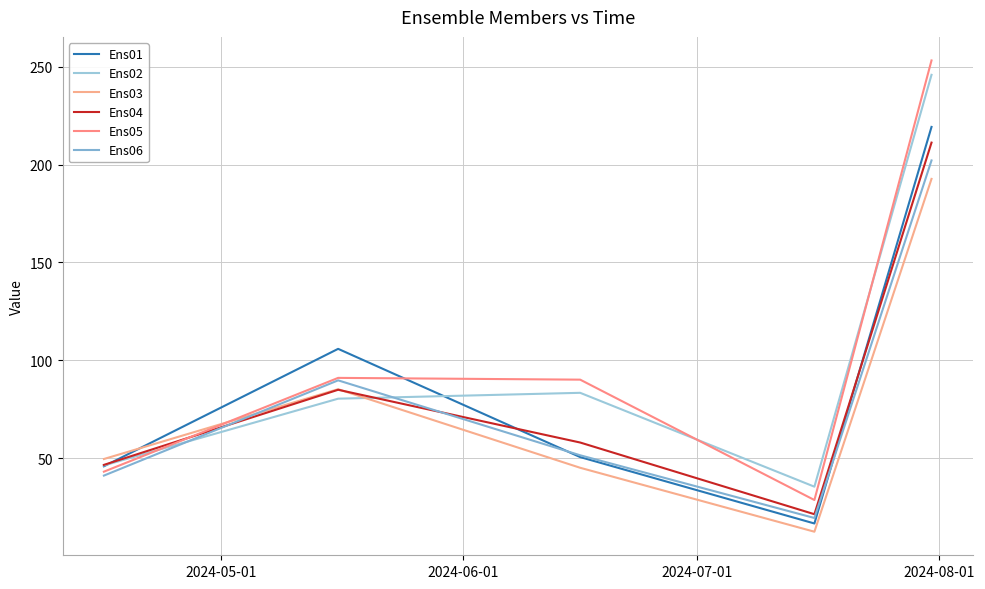

Is this an area chart (filled region under the line)?

No